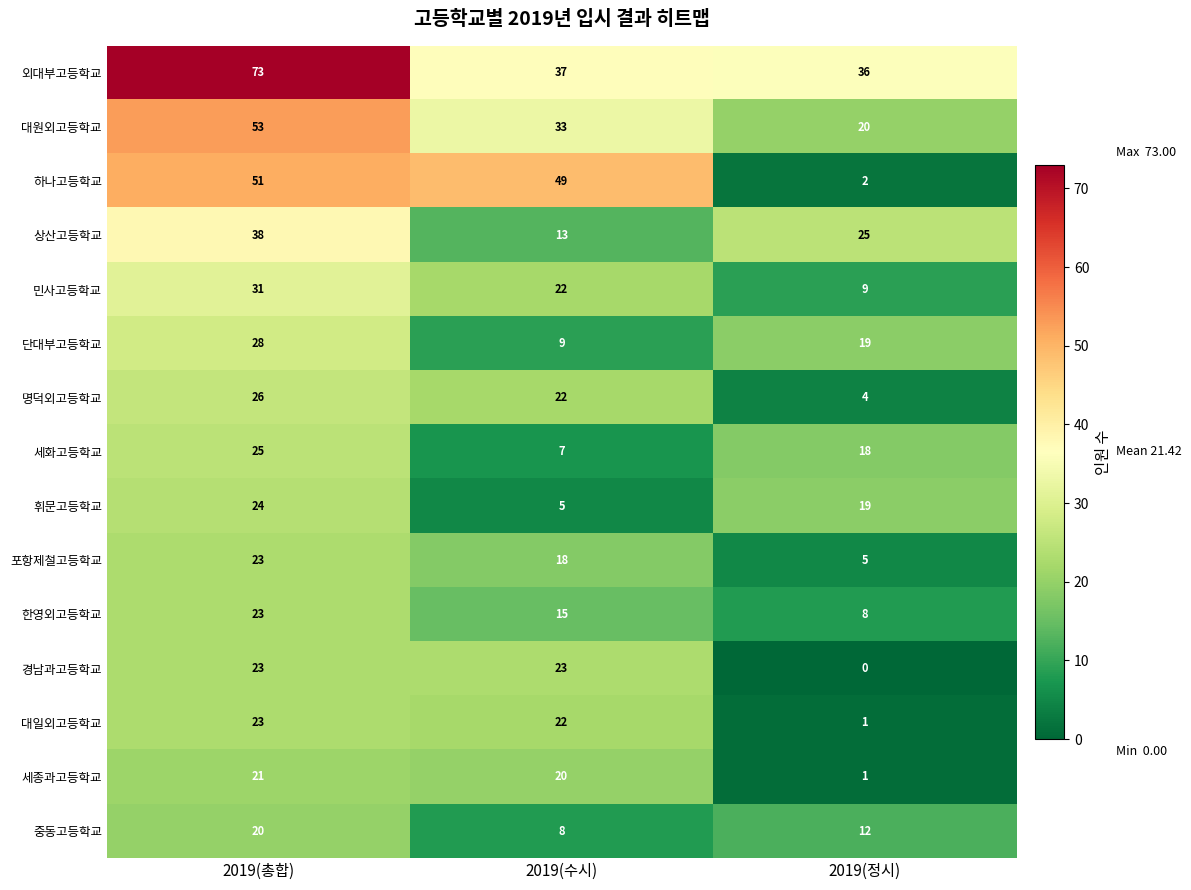

How many 휘문고등학교 values are between 5 and 24?

3